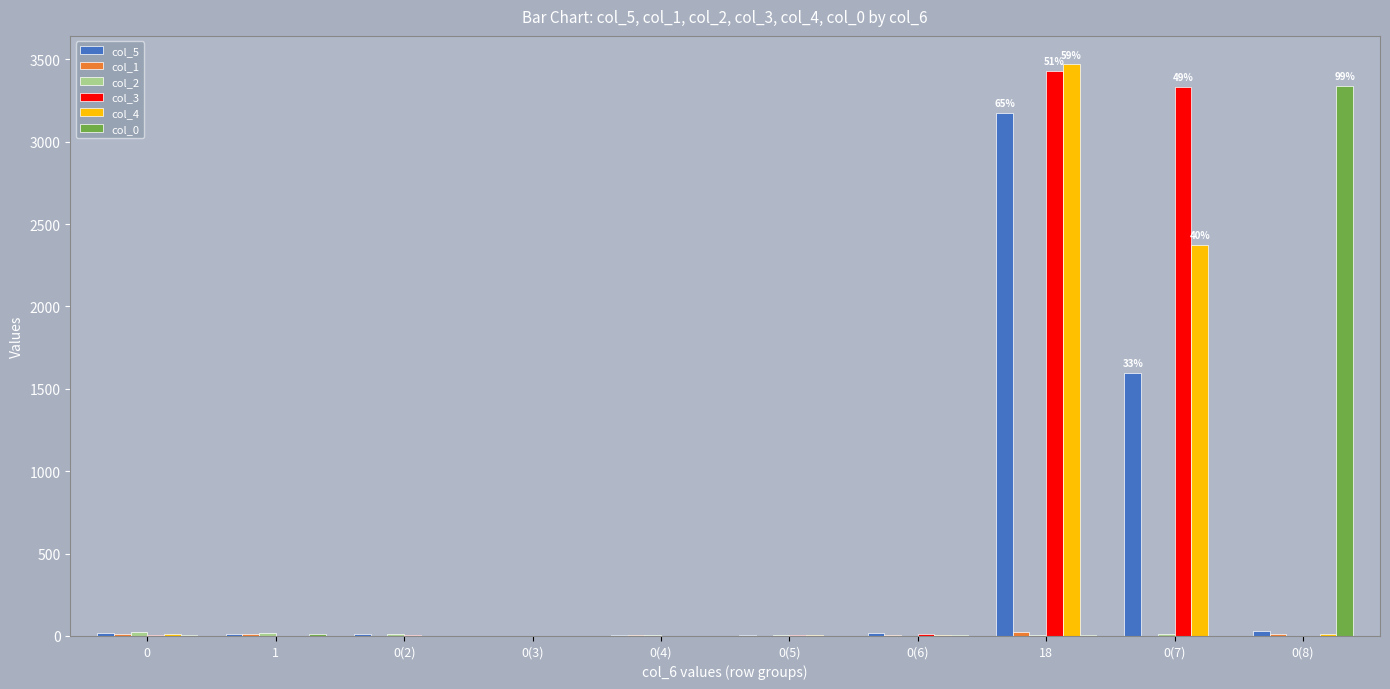

Count the number of data series in this chart.

6